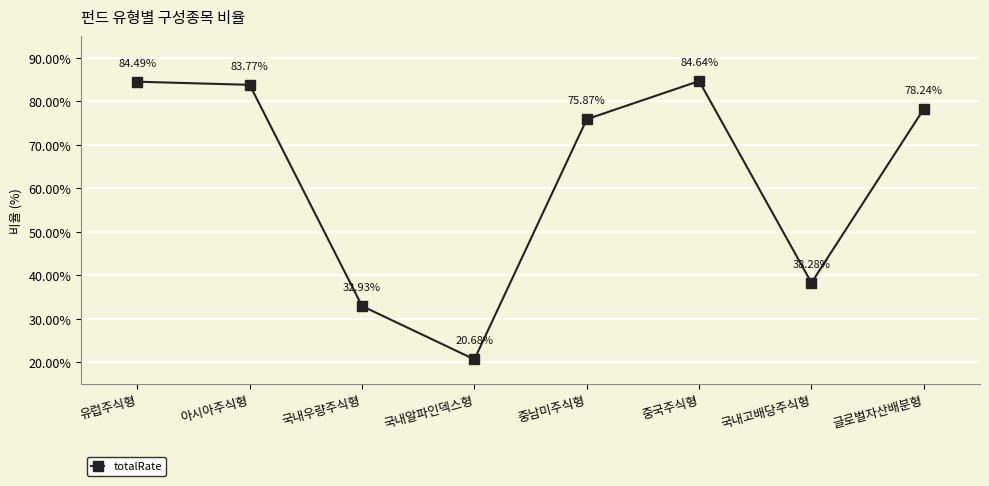

What is the difference between the maximum and minimum values?

64.0